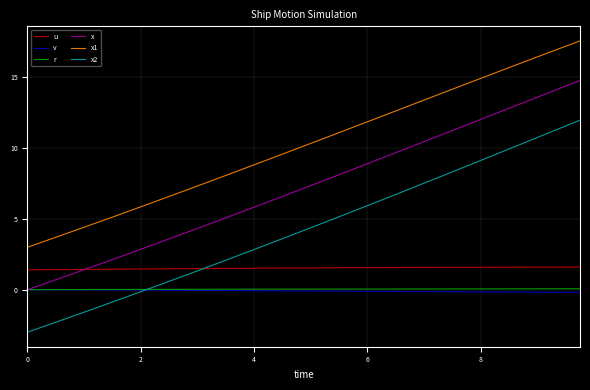

True or false: x1 and x intersect in this chart.

False